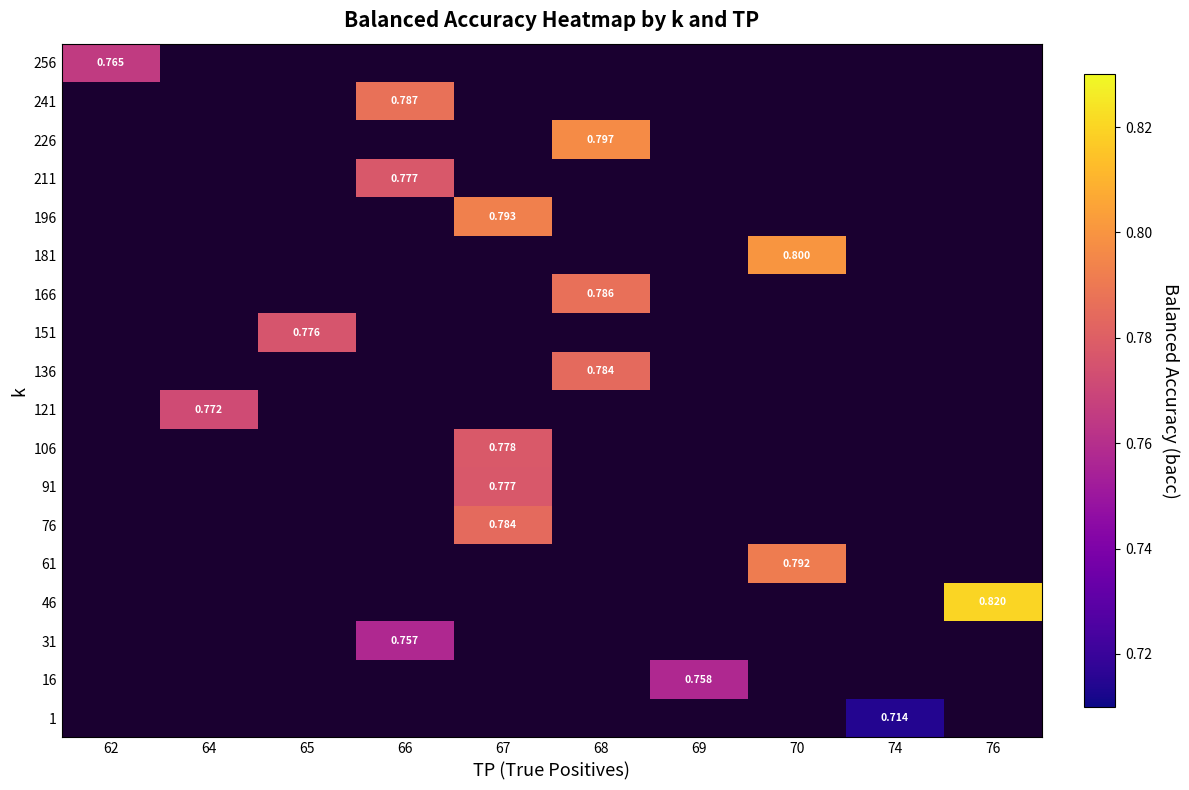

How many categories are shown in the chart?

10